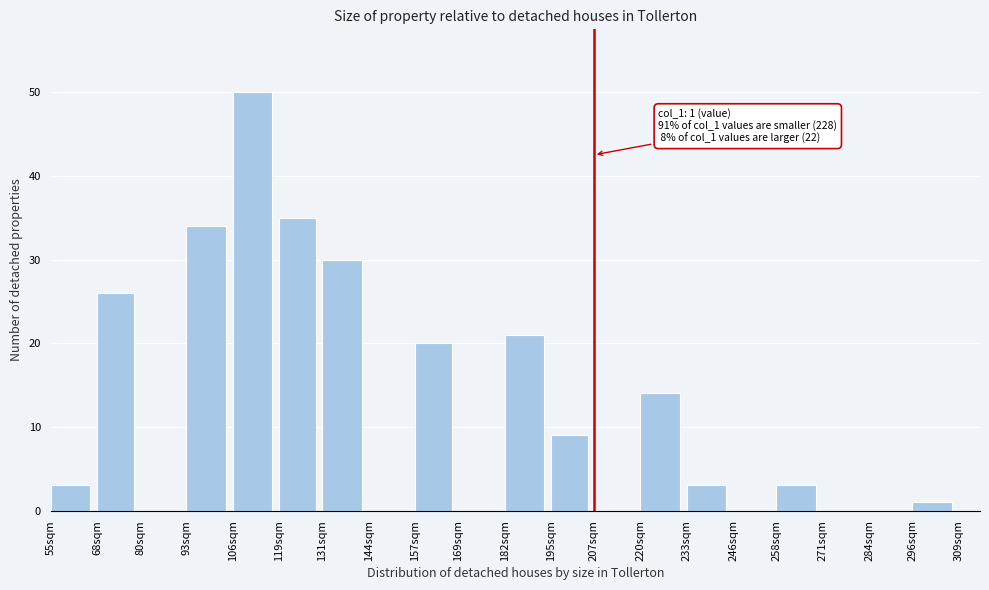

Reading right to left, extract all data points from this chart.

296sqm=1	284sqm=0	271sqm=0	258sqm=3	246sqm=0	233sqm=3	220sqm=14	207sqm=0	195sqm=9	182sqm=21	169sqm=0	157sqm=20	144sqm=0	131sqm=30	119sqm=35	106sqm=50	93sqm=34	80sqm=0	68sqm=26	55sqm=3